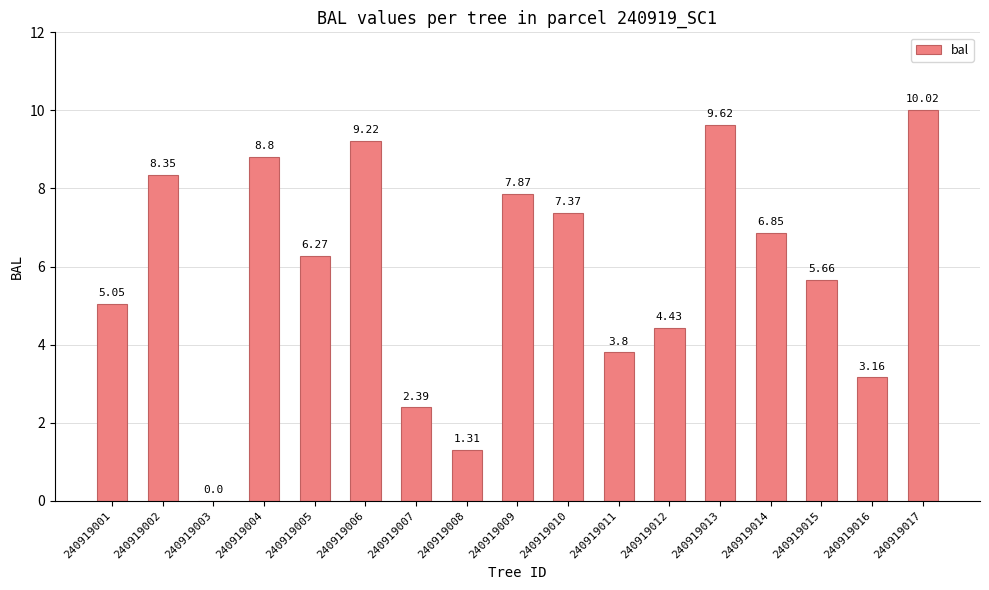

What is the sum of the values at 240919004 and 240919009?

16.7